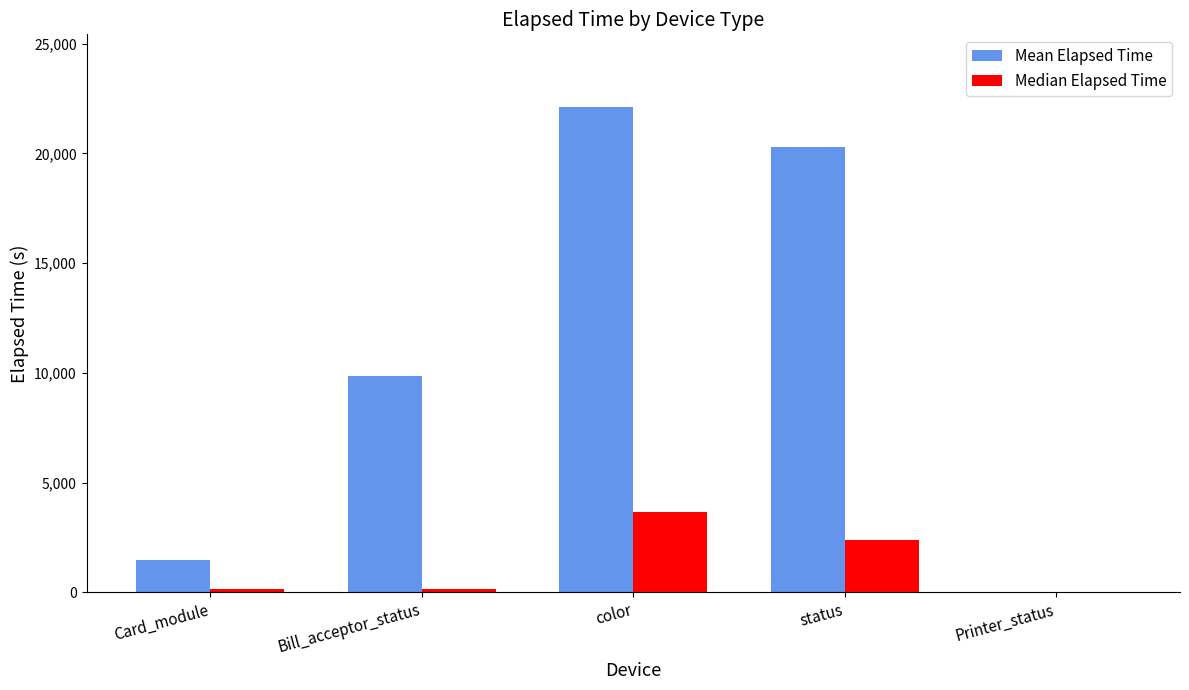

At which category is the sum across all series the highest?

color